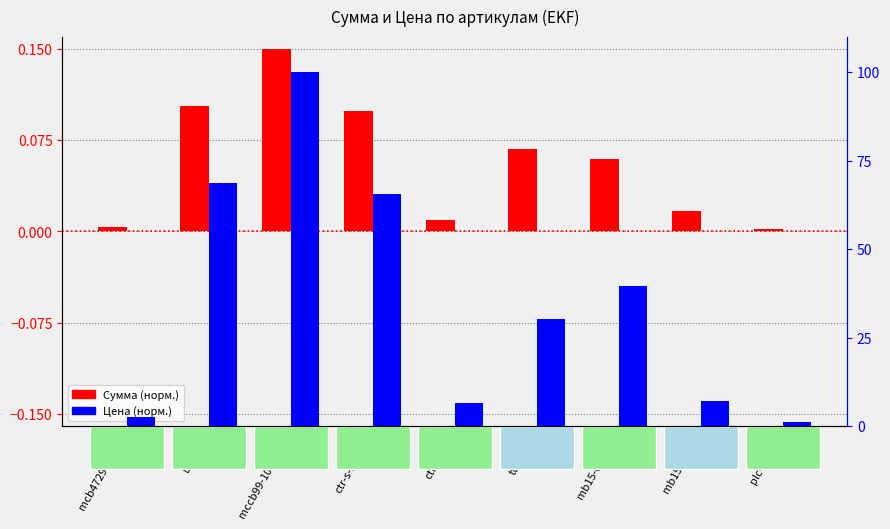

What is the total value across all series at plc-sm-30?

1.3